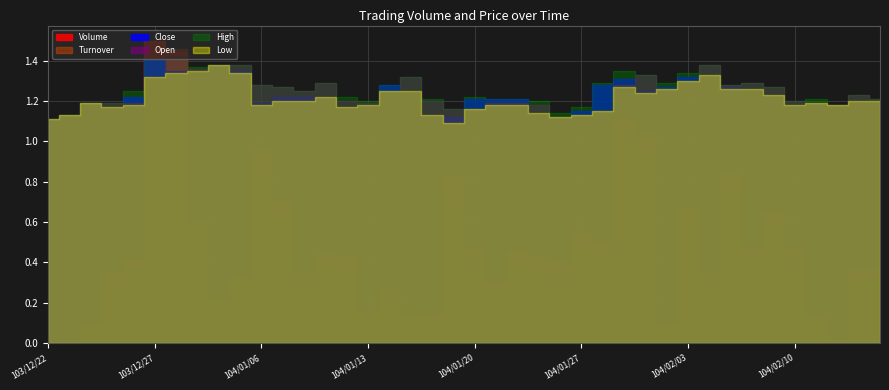

Which series has the largest range (max minus min)?

Turnover